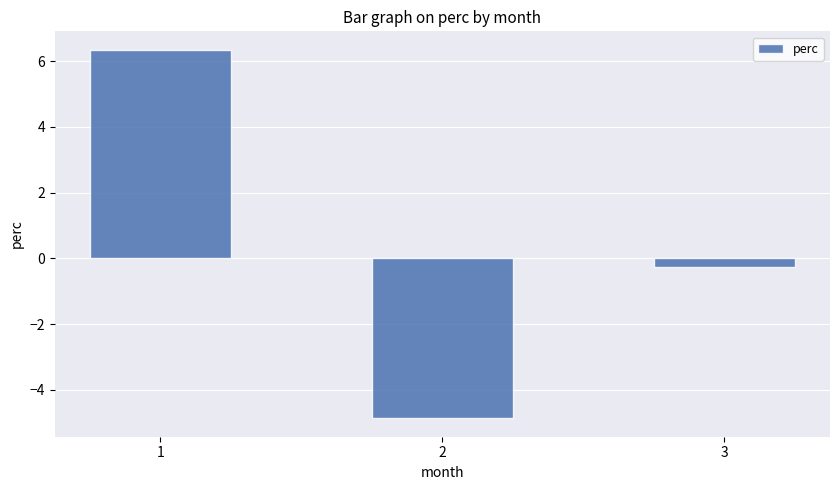

Reading left to right, transcribe all the data shown in this chart.

6.3	-4.9	-0.3